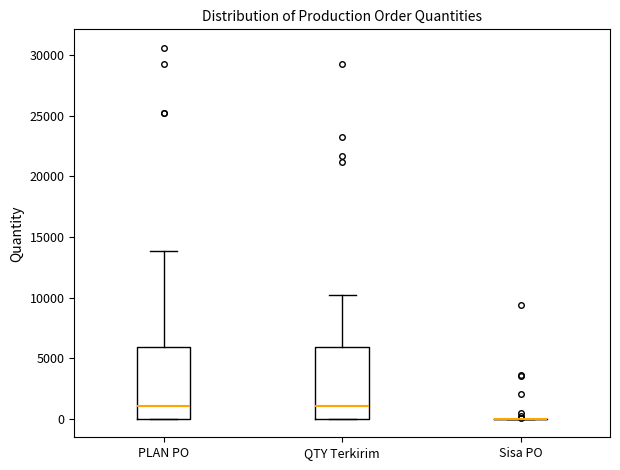

Reading left to right, transcribe this box plot: for each box, give where its median line is, the range the box spans, and where its two whiskers end, as read against the y-axis. The values are not printed on the chart, so give them approximately, as read against the axis.

PLAN PO: median 1000, box 0 to 6000, whiskers 0 to 14000
QTY Terkirim: median 1000, box 0 to 6000, whiskers 0 to 10500
Sisa PO: box collapsed to a line at 0, whiskers 0 to 0